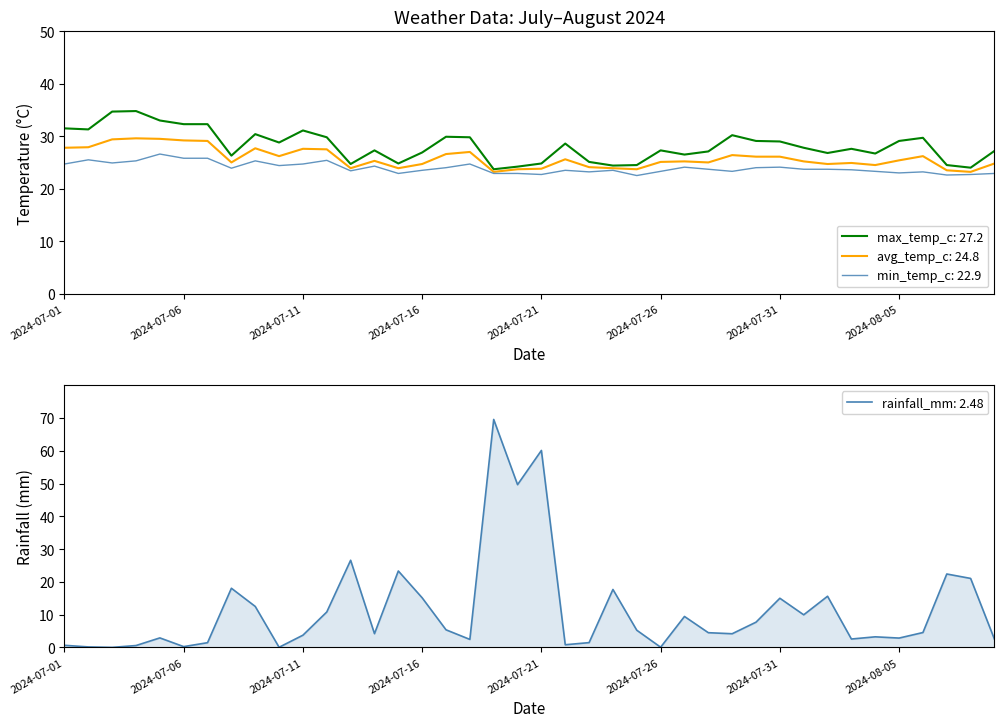

What is the value of the max_temp_c point at the 39th from the left?

24.0